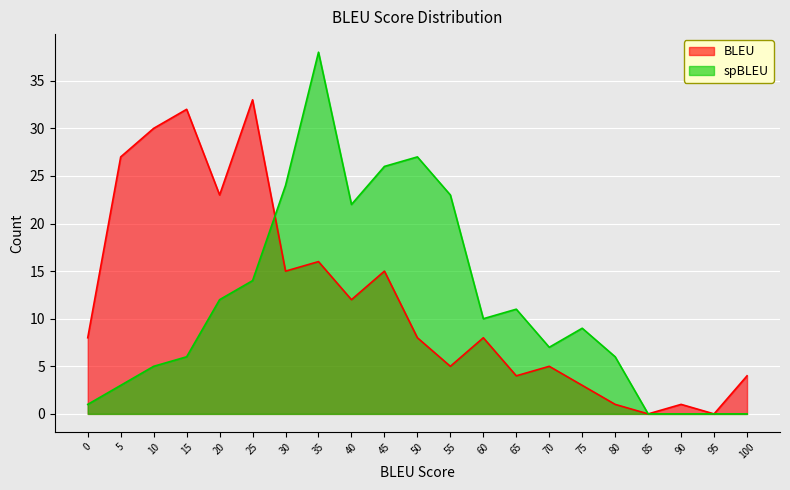

Between which two adjacent categories do spBLEU_Count and BLEU_Count first intersect?

25 and 30